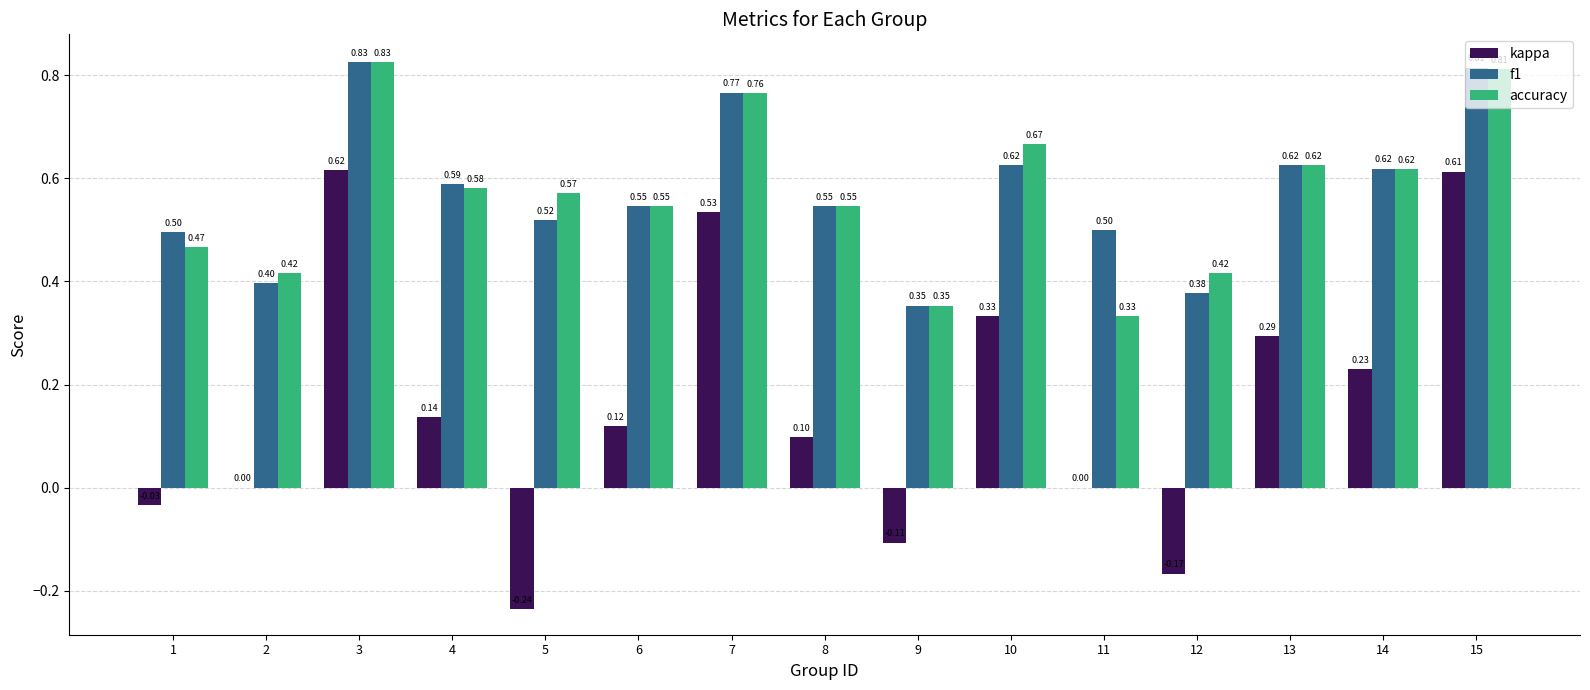

Count the number of data series in this chart.

3